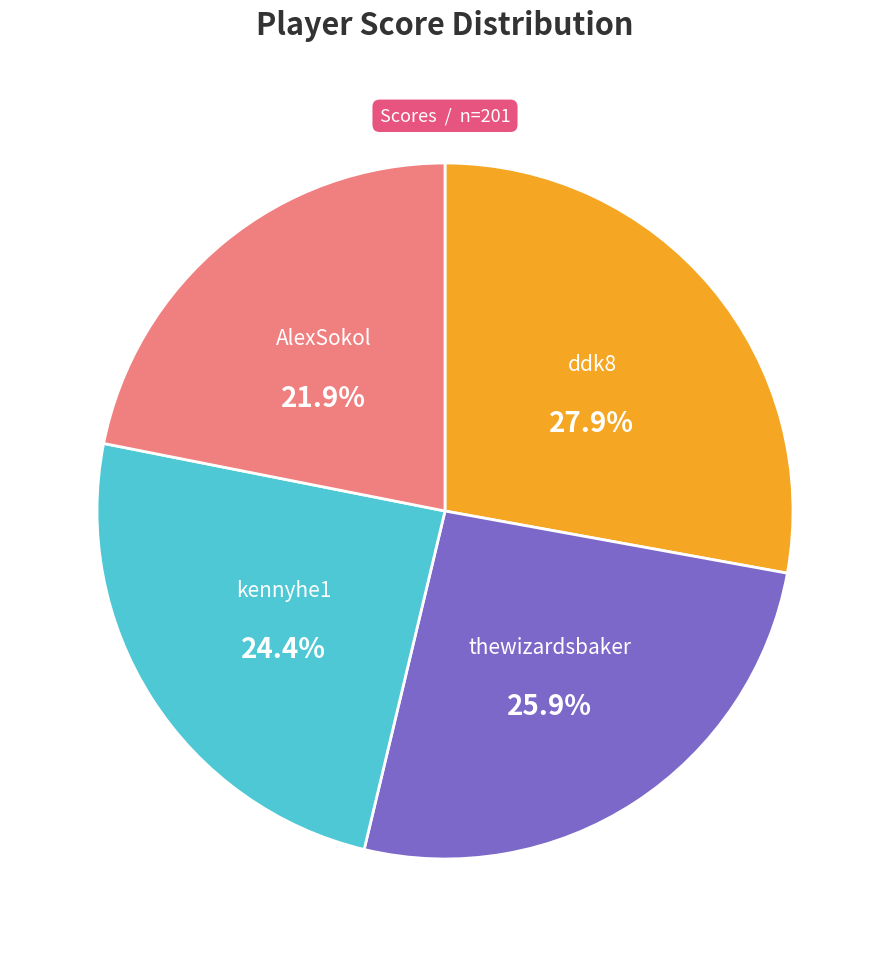

How many segments does this pie chart have?

4